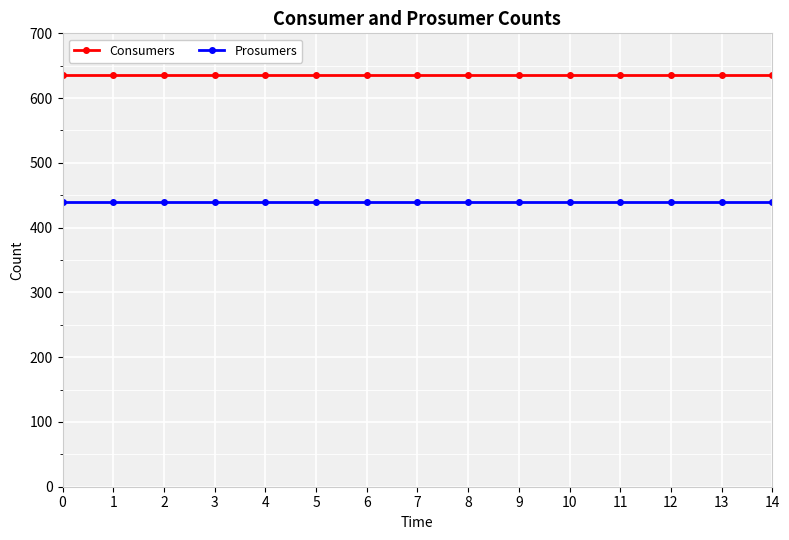

At 8, list the series in order from largest to smallest.

Consumers, Prosumers